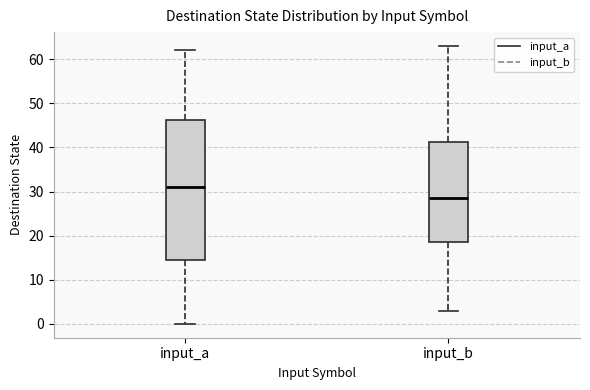

Which box's median line is the lowest?

input_b